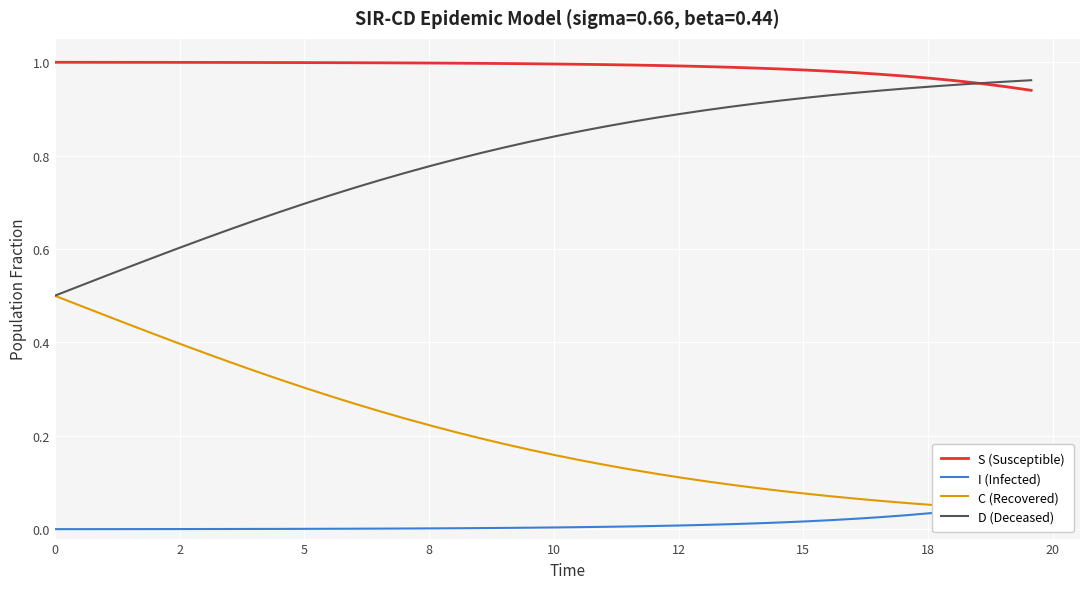

Which series has the largest total across all categories?

S (Susceptible)